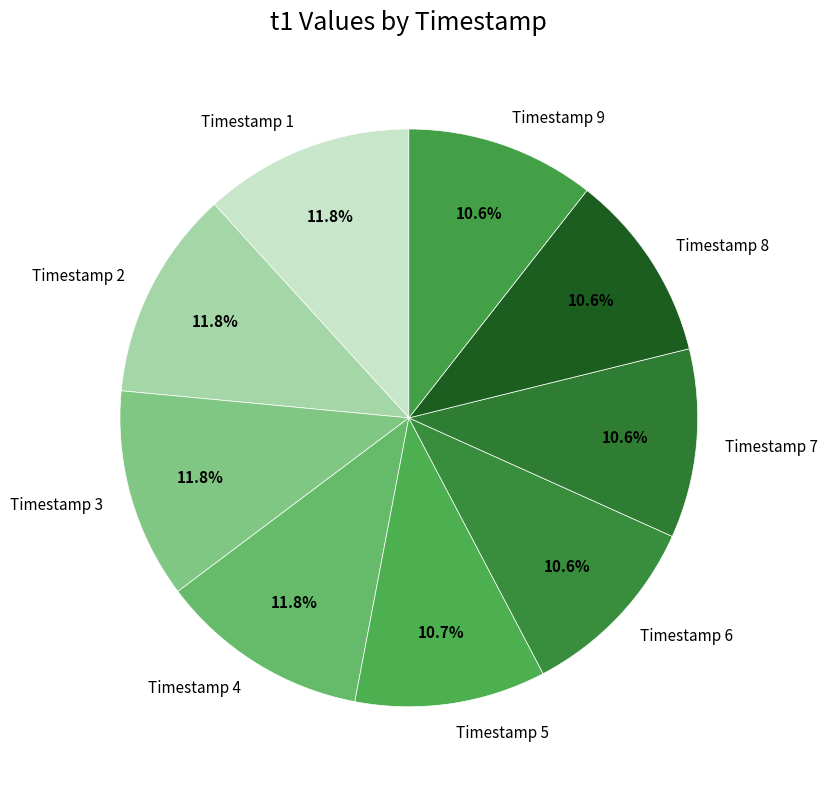

Is there any slice that represents more than half of the pie?

No